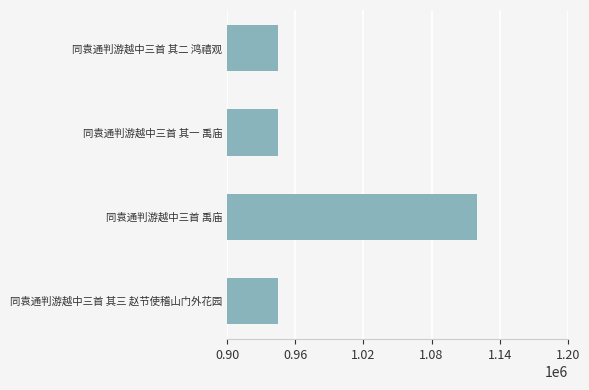

The chart shows a value of 1418721 at 同袁通判游越中三首 其二 鸿禧观. True or false?

False